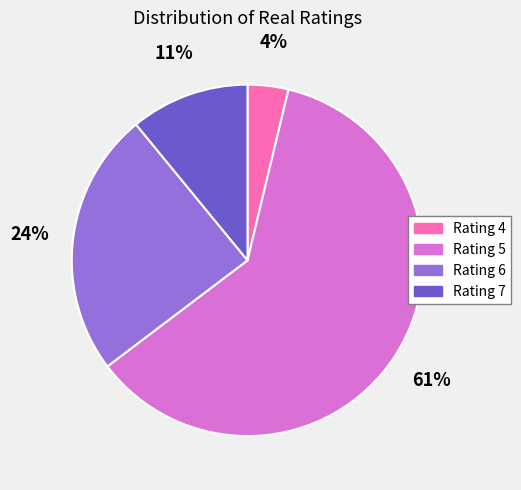

Do Rating 7 and Rating 6 together represent more than half of the pie?

No